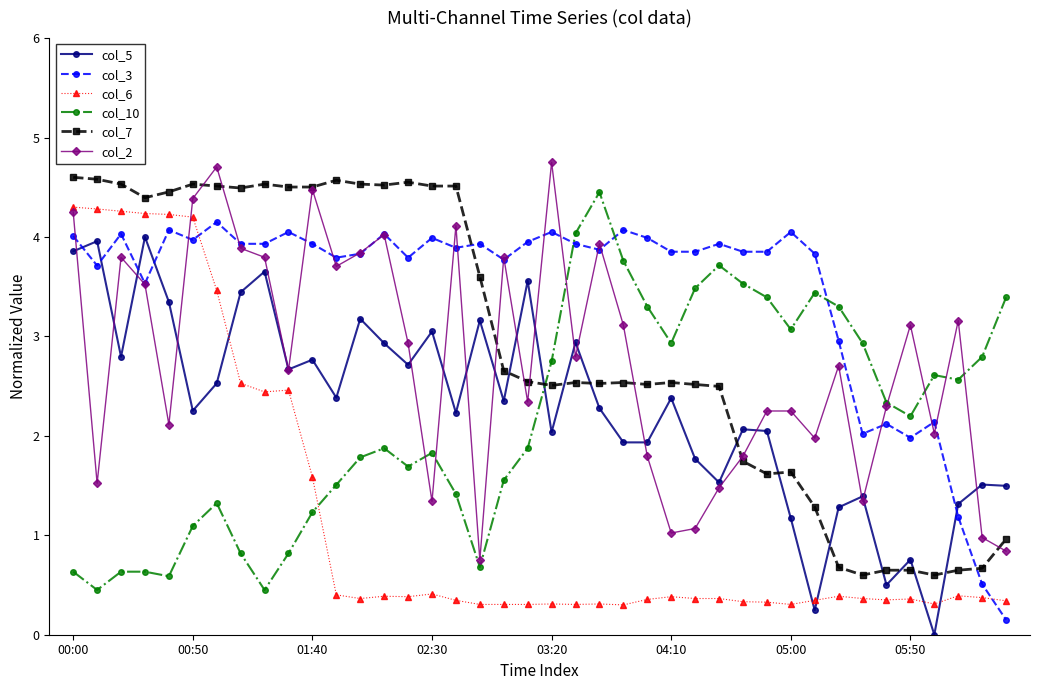

True or false: col_7 and col_6 cross at least once.

False